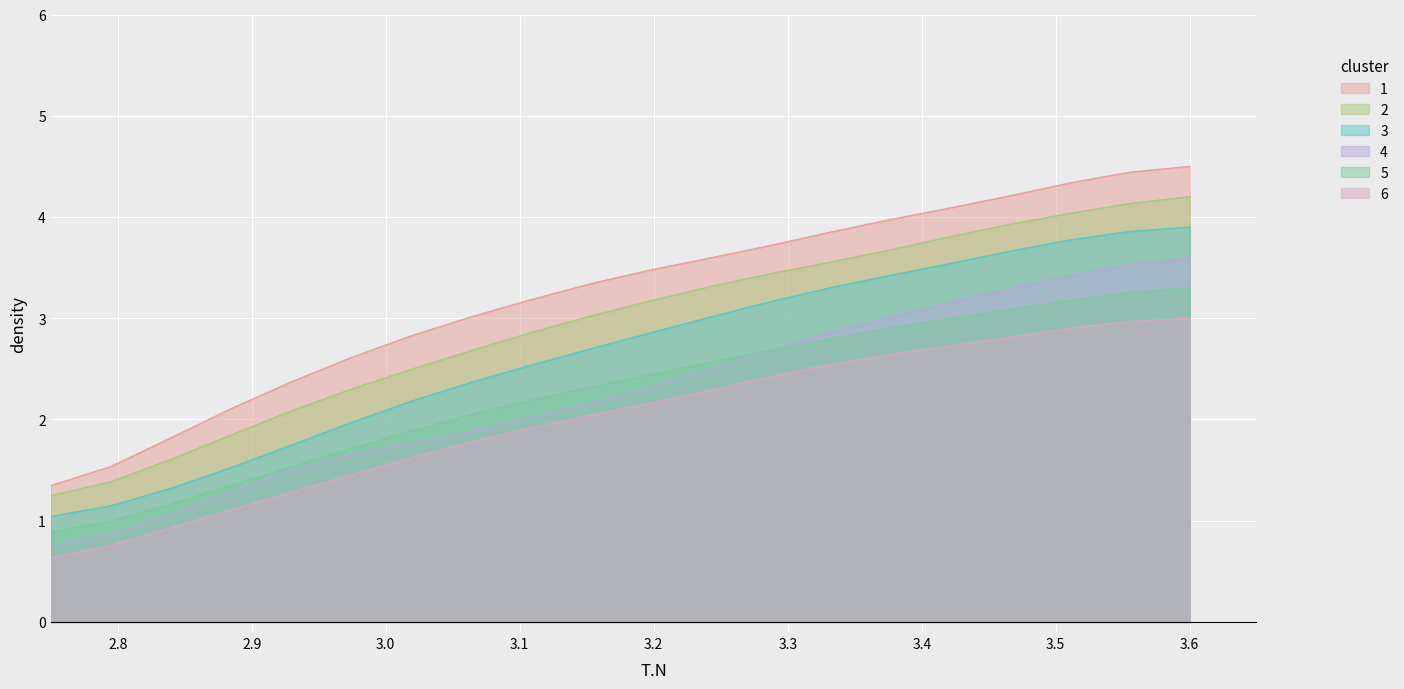

True or false: 5 and 3 intersect in this chart.

False